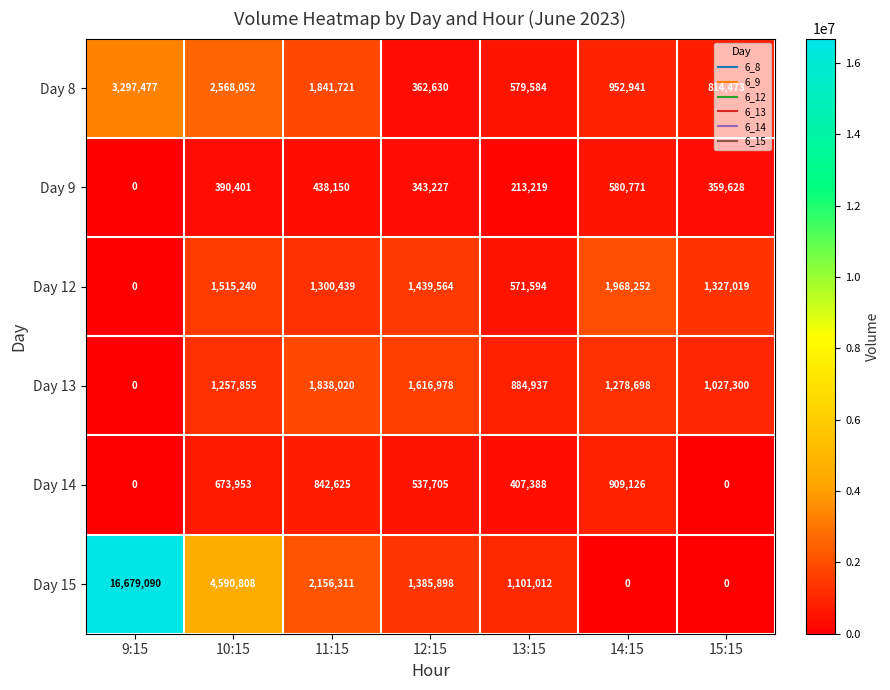

At which category is the sum across all series the highest?

9:15